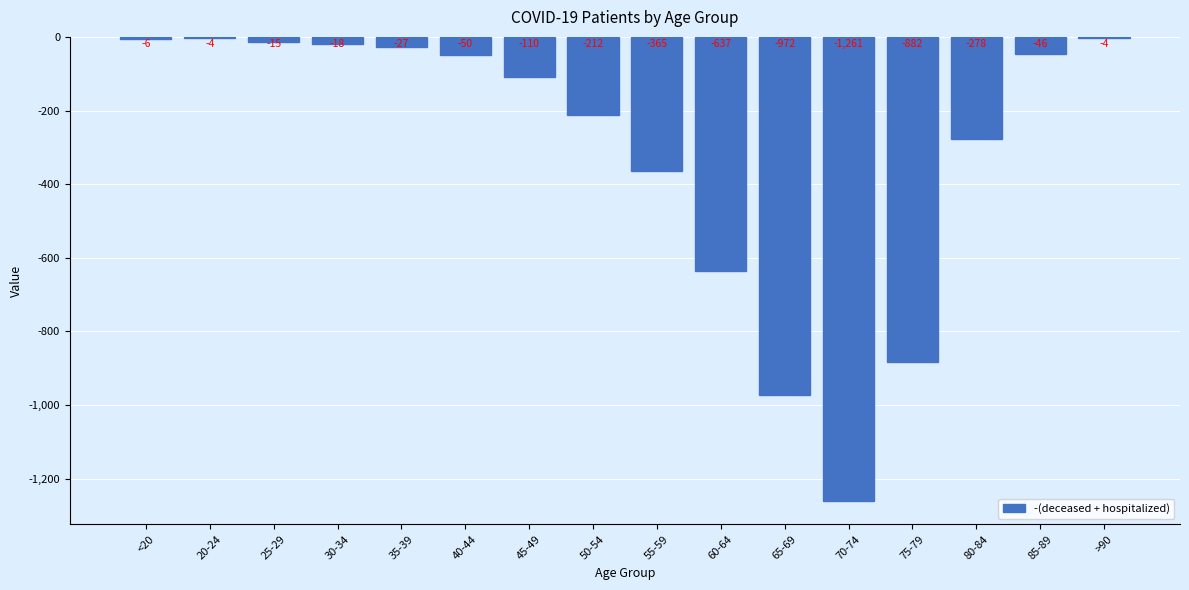

Where is the data nearest to the value -632?

60-64